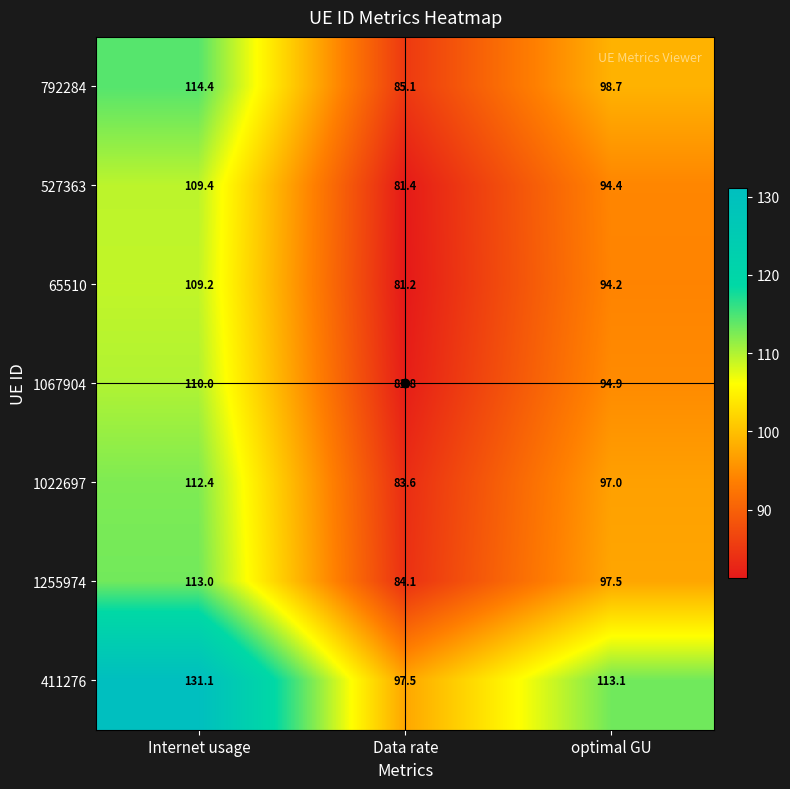

At which category is the sum across all series the highest?

Internet usage